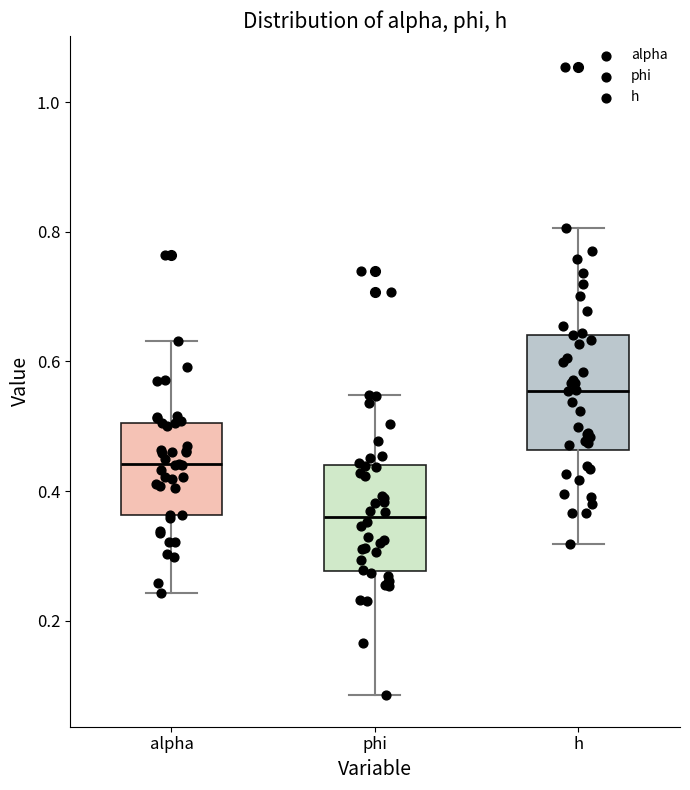

Reading left to right, read every box against the y-axis: the position of its median line, the range the box covers, and the ends of its whiskers. The values are not printed on the chart, so give them approximately, as read against the axis.

alpha: median 0.44, box 0.36 to 0.50, whiskers 0.24 to 0.64
phi: median 0.36, box 0.28 to 0.44, whiskers 0.08 to 0.54
h: median 0.56, box 0.46 to 0.64, whiskers 0.32 to 0.80